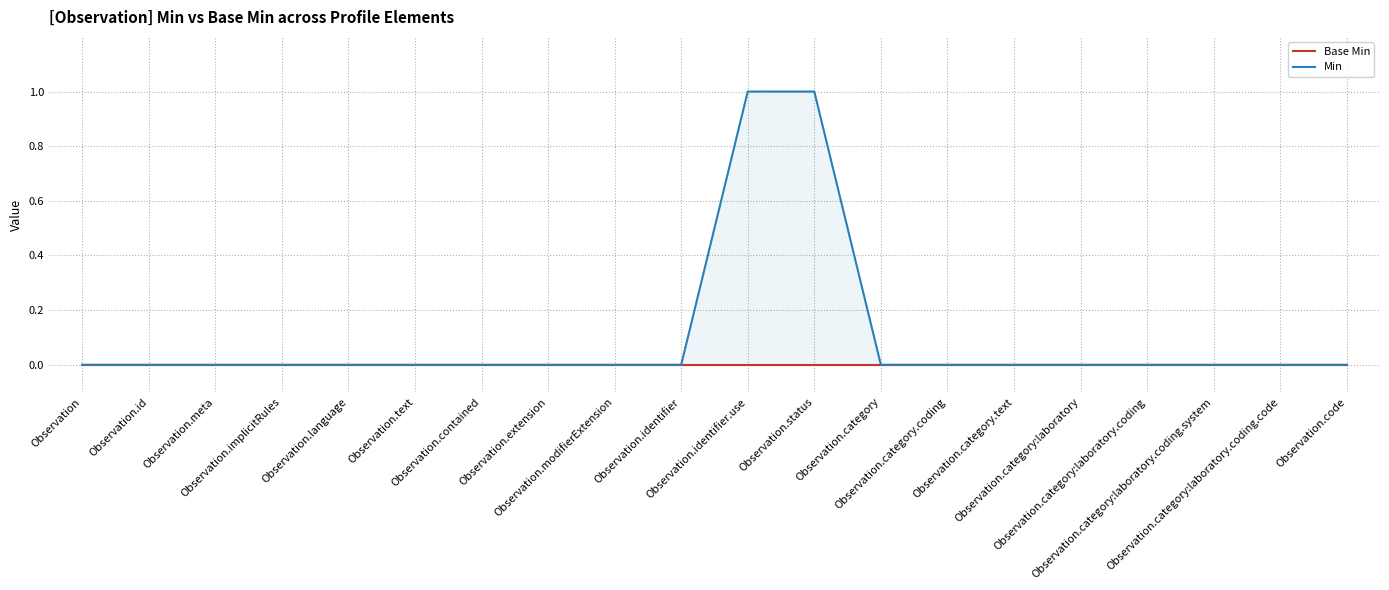

What is the label of the 16th point from the right?

Observation.language